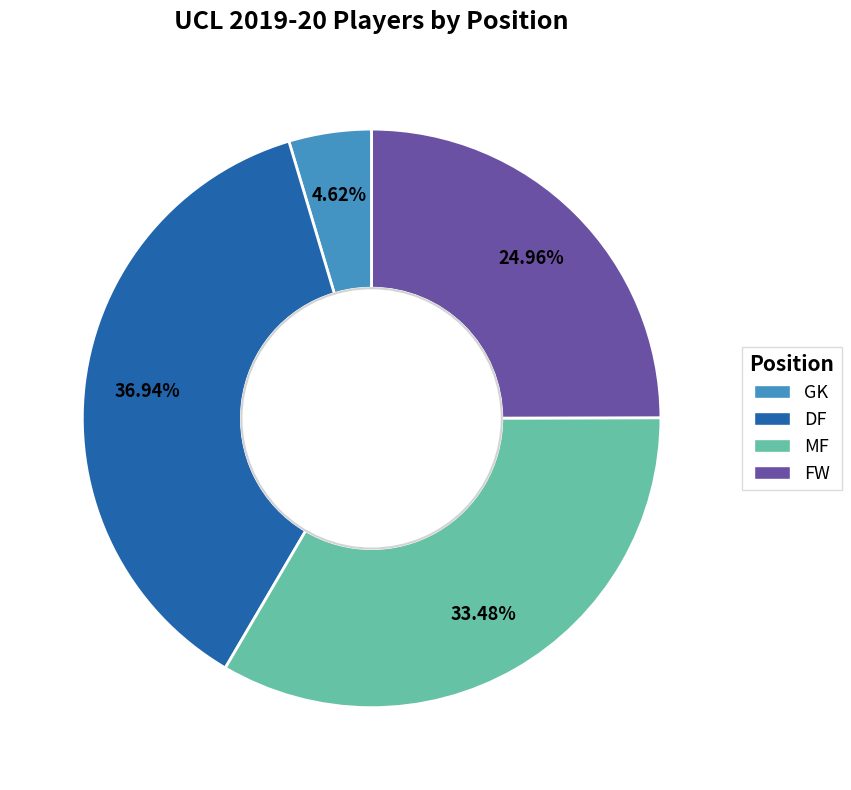

Does any single category account for the majority?

No